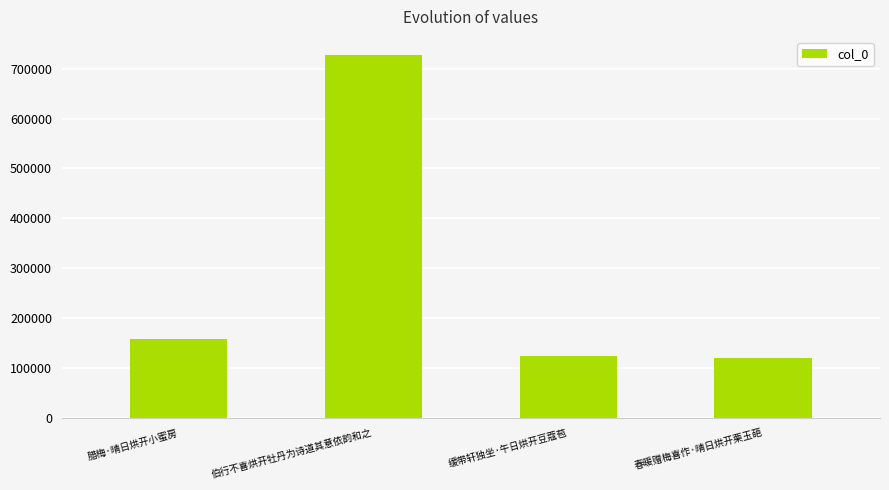

Is it true that the value at 缓带轩独坐·午日烘开豆蔻苞 is 123842?

True